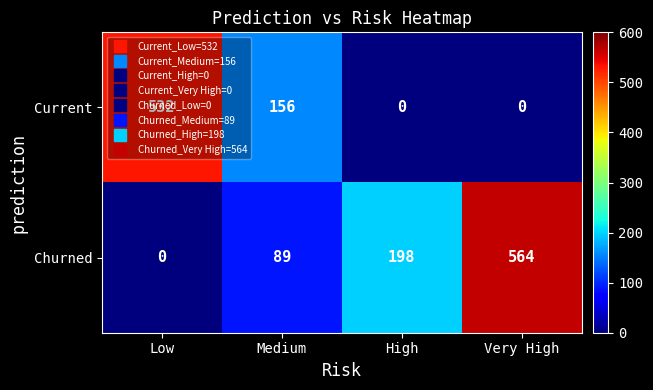

List the series in order of their overall mean, lowest first.

Current, Churned